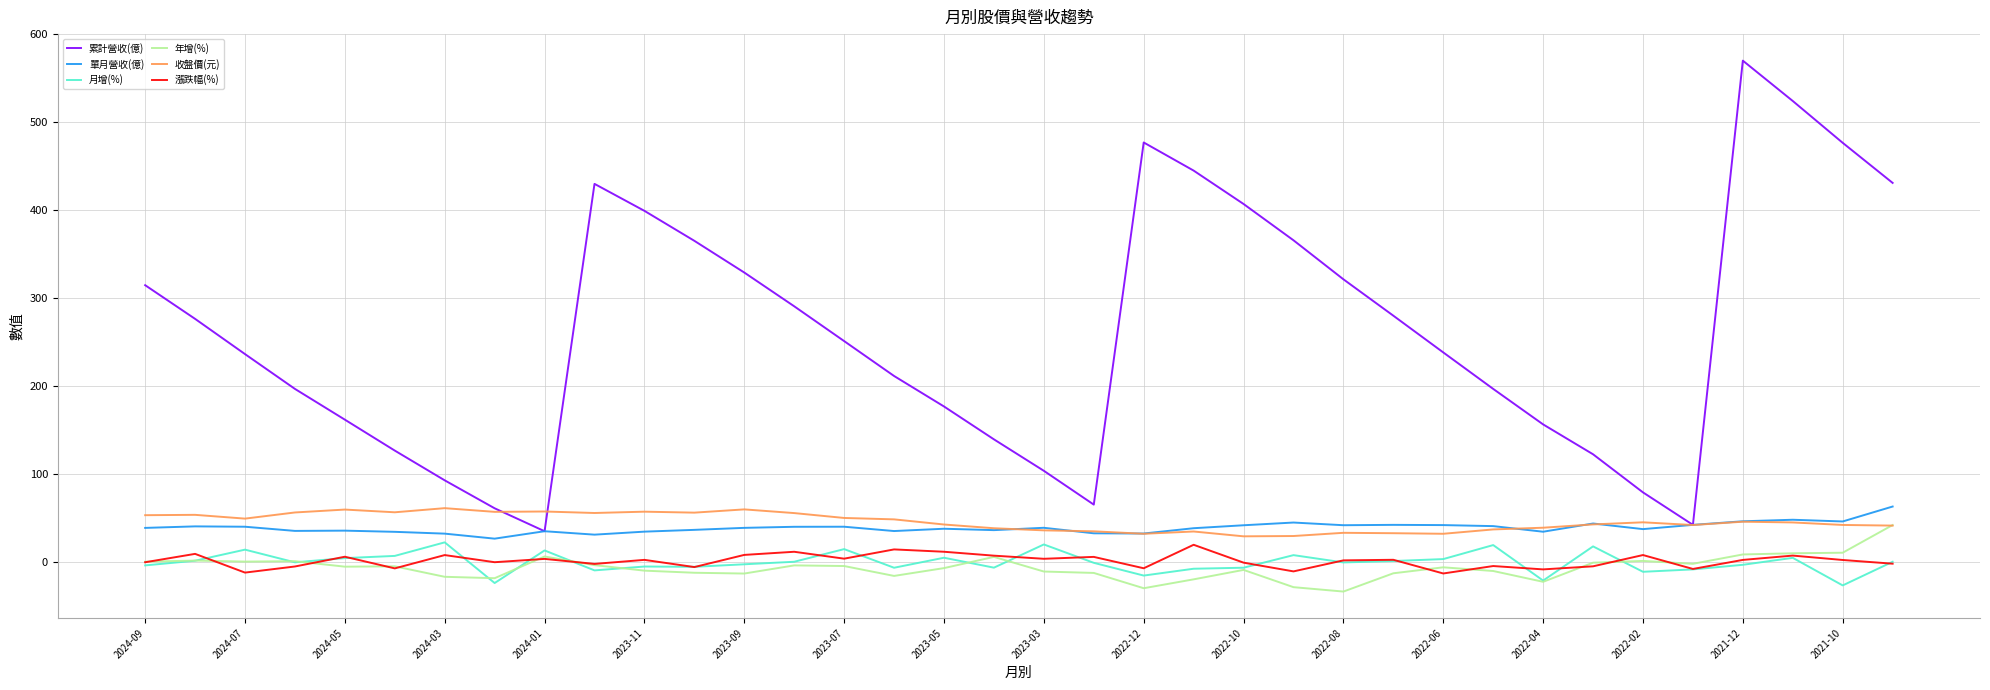

Which series has the widest spread of values?

累計營收(億)